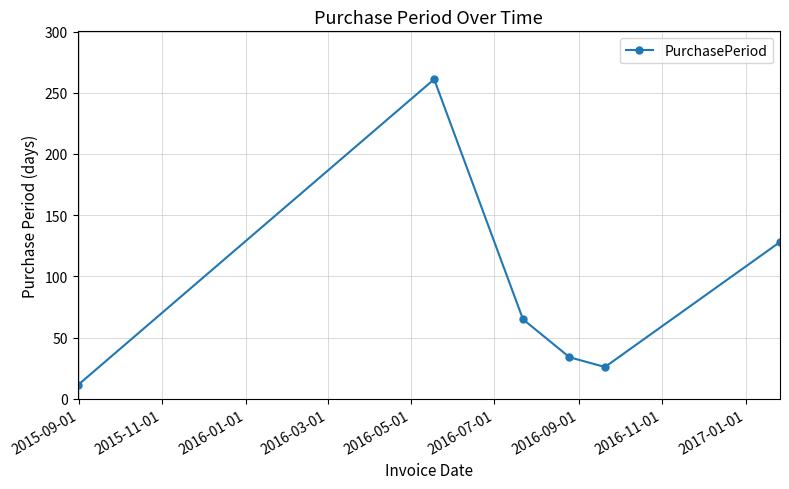

What is the greatest value displayed?

261